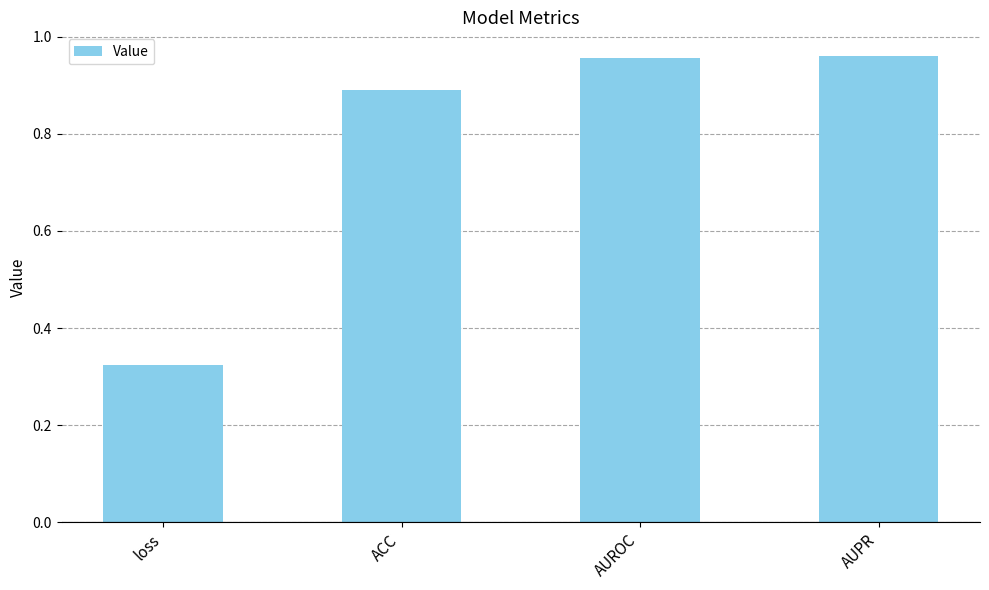

Between loss and ACC, which is larger?

ACC